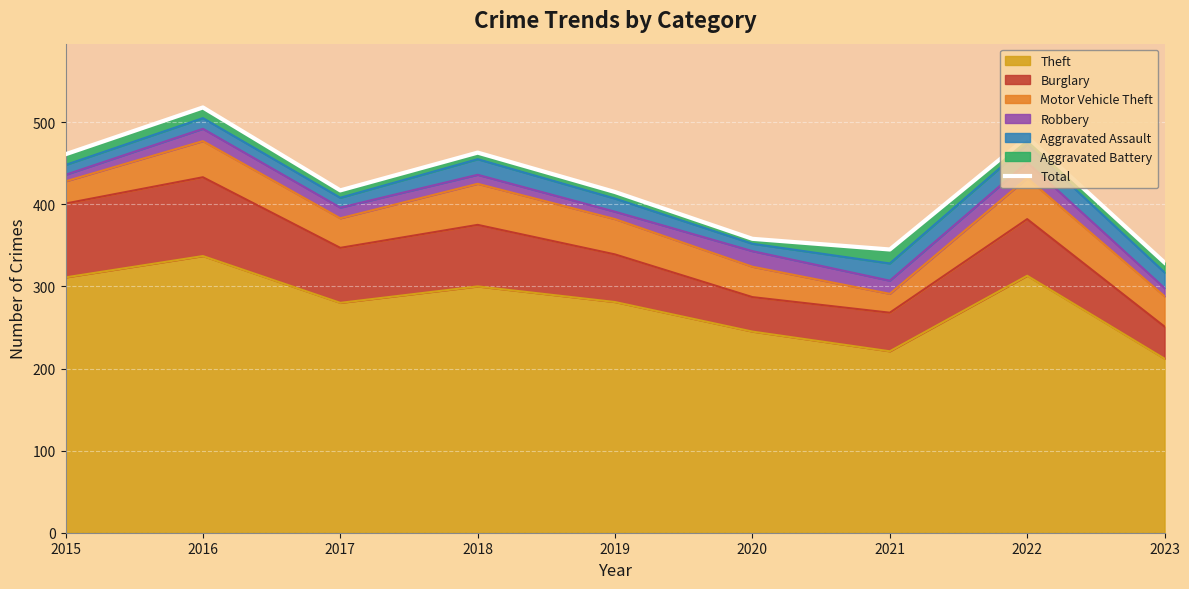

What is the difference between the maximum and minimum values?

189